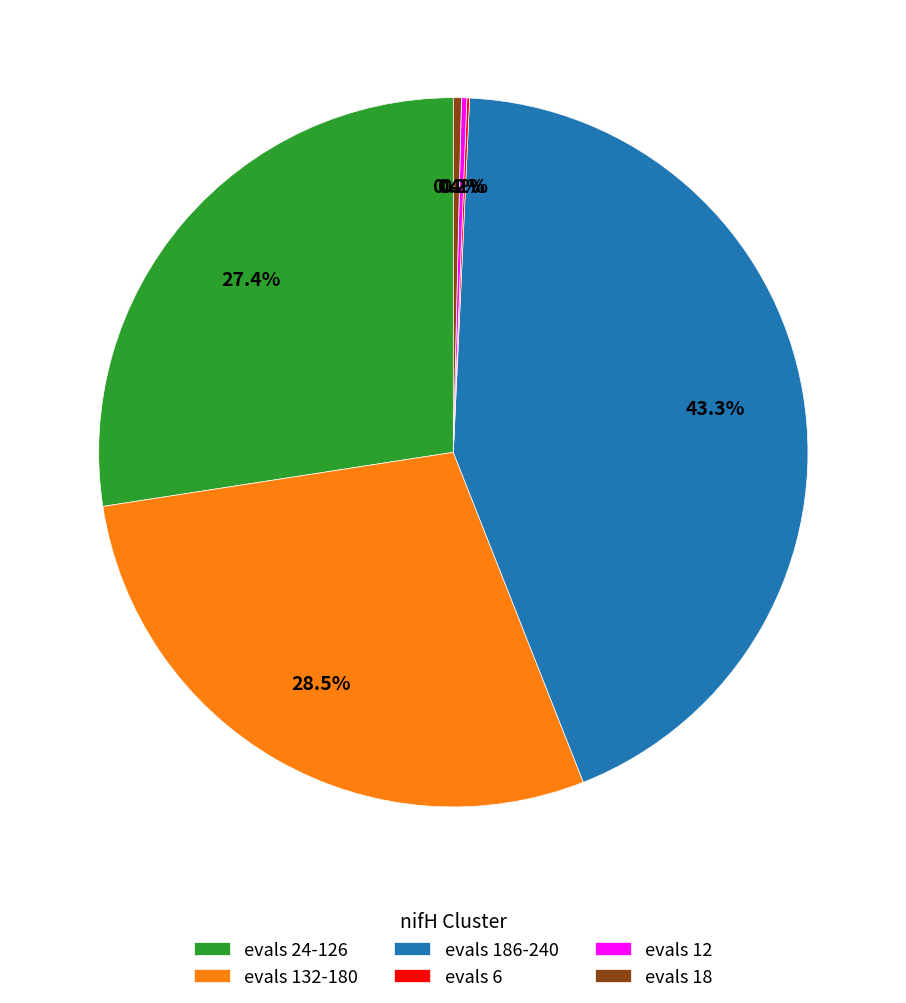

Is evals 18 the majority of the pie?

No